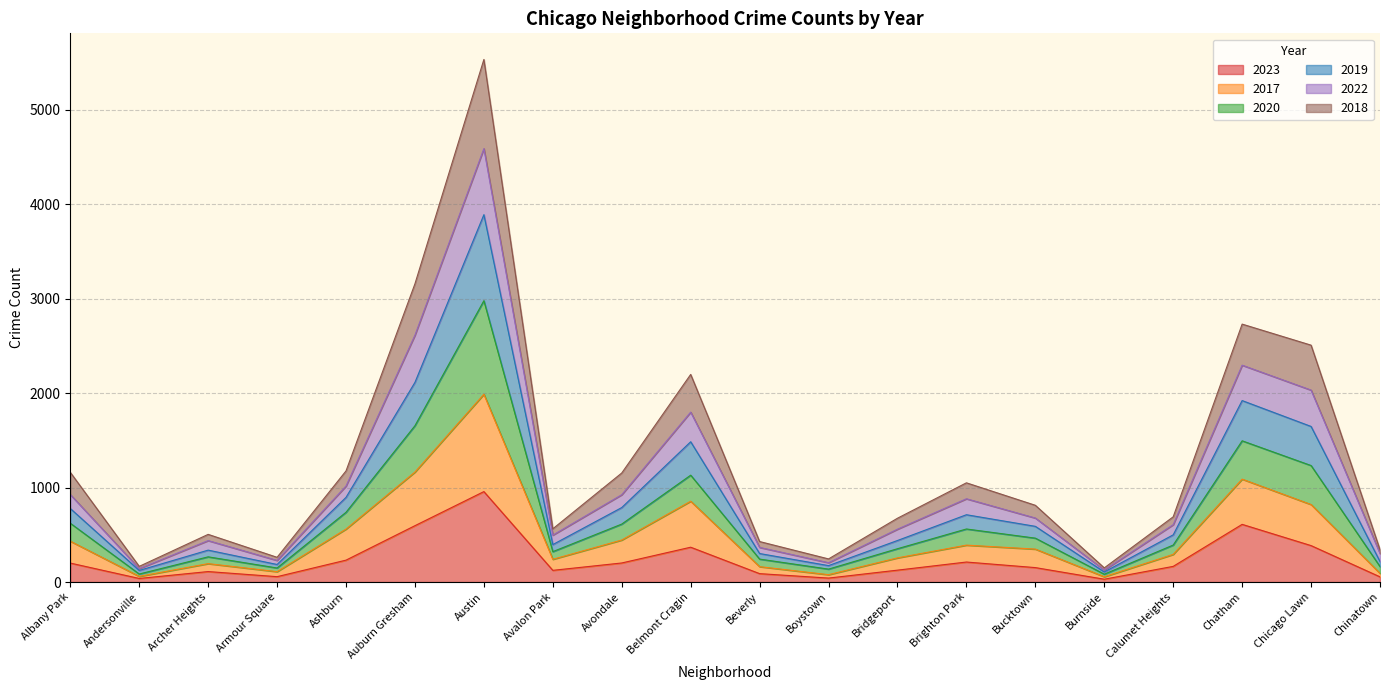

Is it true that 2023 equals 124 at Avalon Park?

True